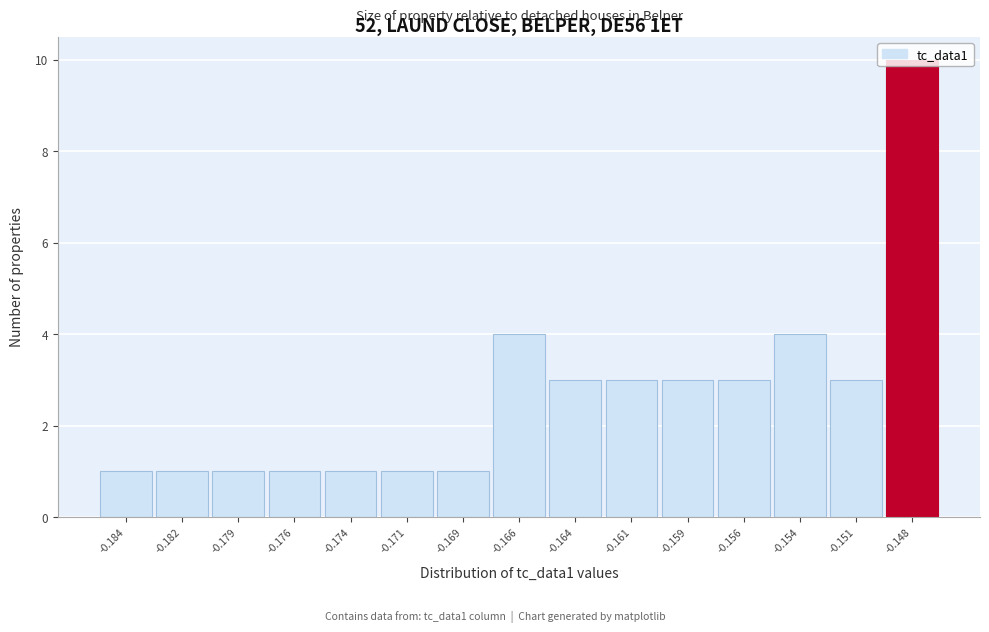

What is the greatest value displayed?

10